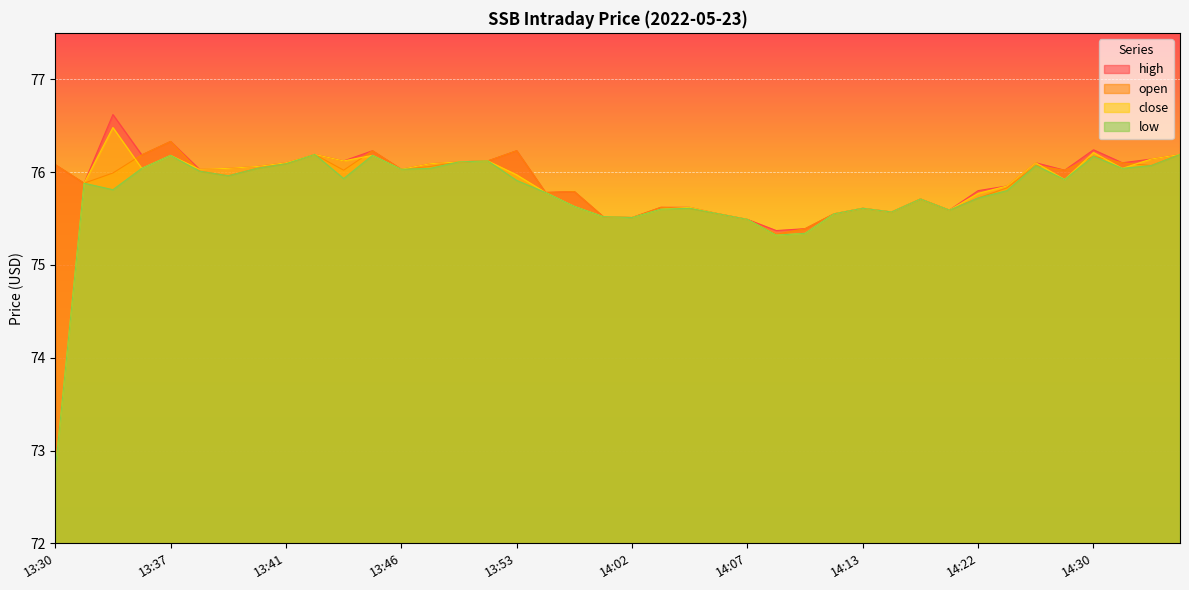

True or false: open has a value of 115.2 at 13:30.

False